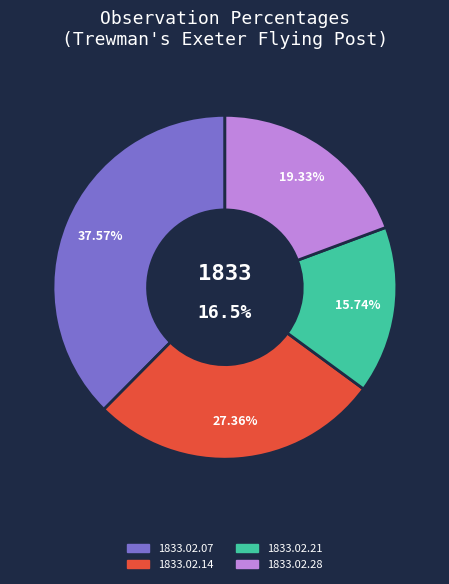

Between 1833.02.28 and 1833.02.07, which is larger?

1833.02.07